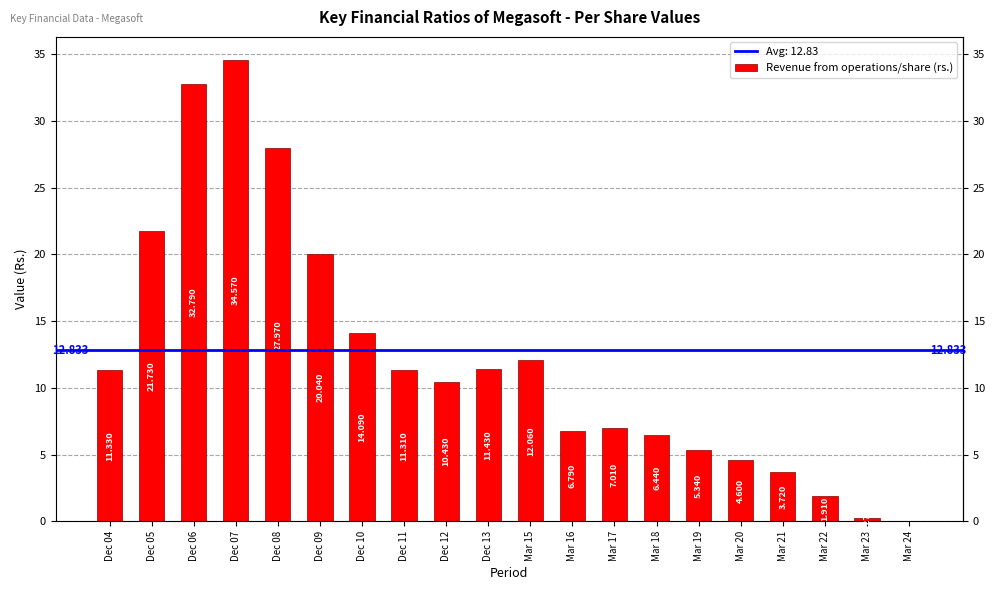

How many values exceed 11?

10